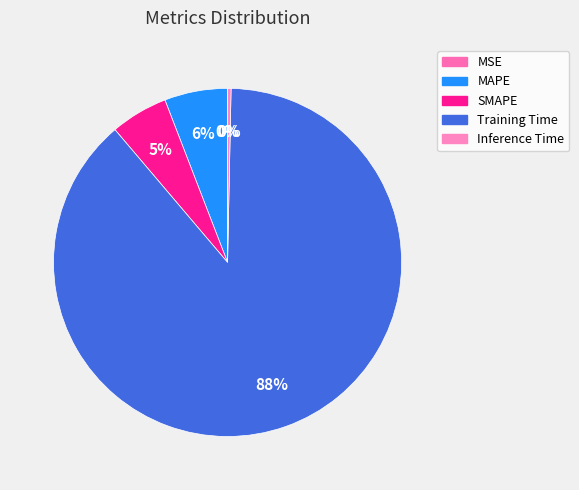

Does MAPE account for over 50% of the chart?

No